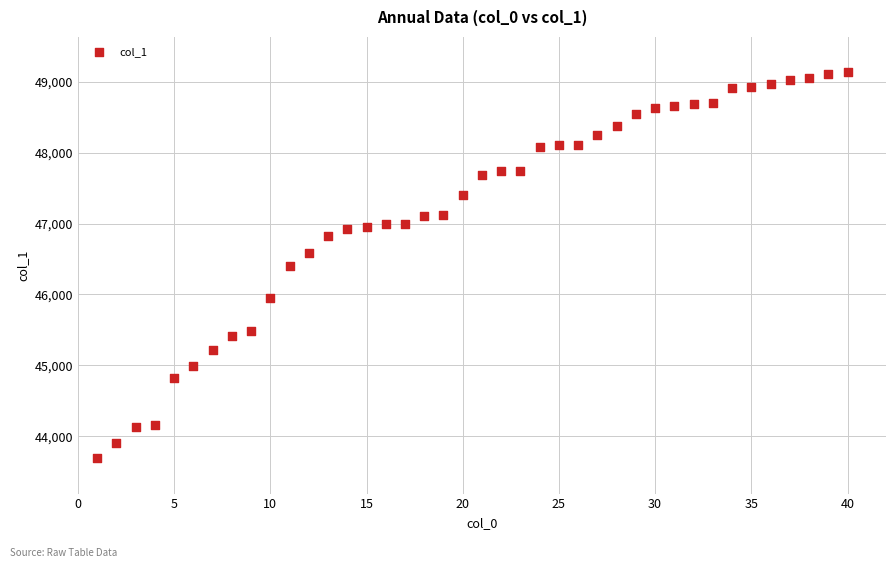

What is the range of Y values (max minus min)?

5441